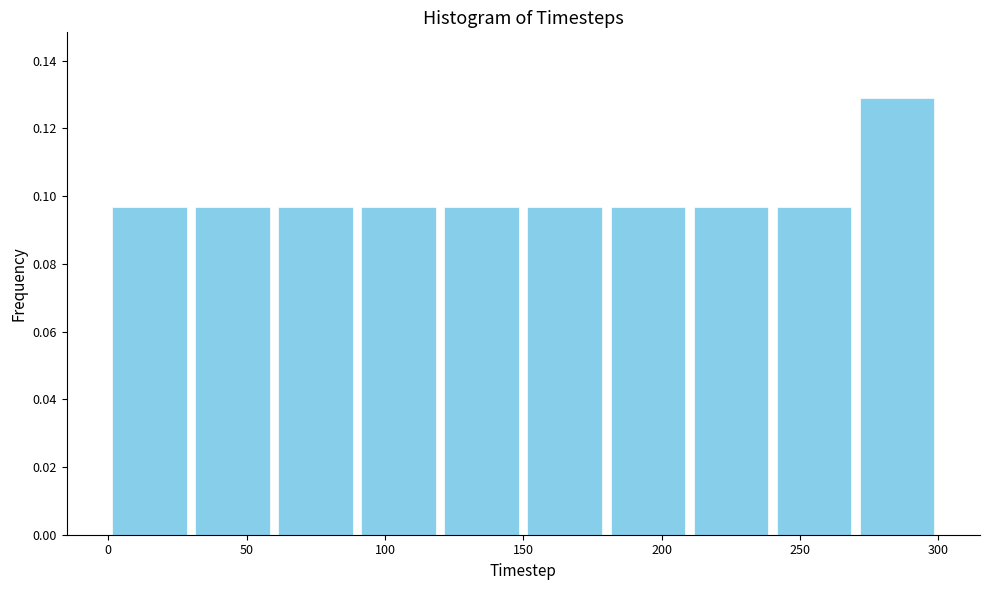

Reading left to right, list every bar in this chart as the range it spans on the x-axis followed by its height. The values are not printed on the chart, so give them approximately, as read against the axis.

0 to 30: 0.096
30 to 60: 0.096
60 to 90: 0.096
90 to 120: 0.096
120 to 150: 0.096
150 to 180: 0.096
180 to 210: 0.096
210 to 240: 0.096
240 to 270: 0.096
270 to 300: 0.130